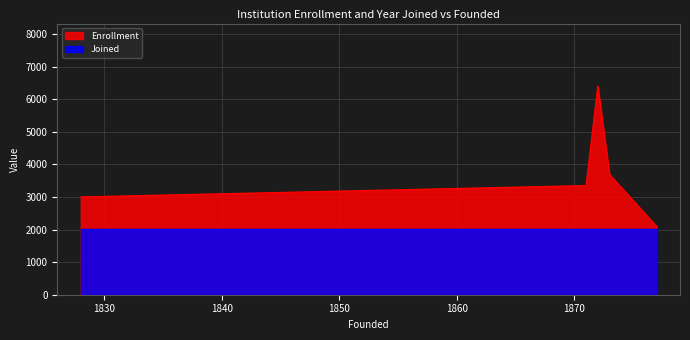

At which label does Joined reach its minimum?

Drury University